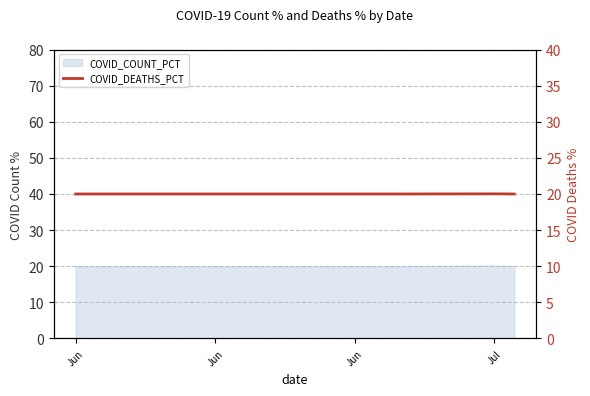

What is the greatest value displayed?

20.0